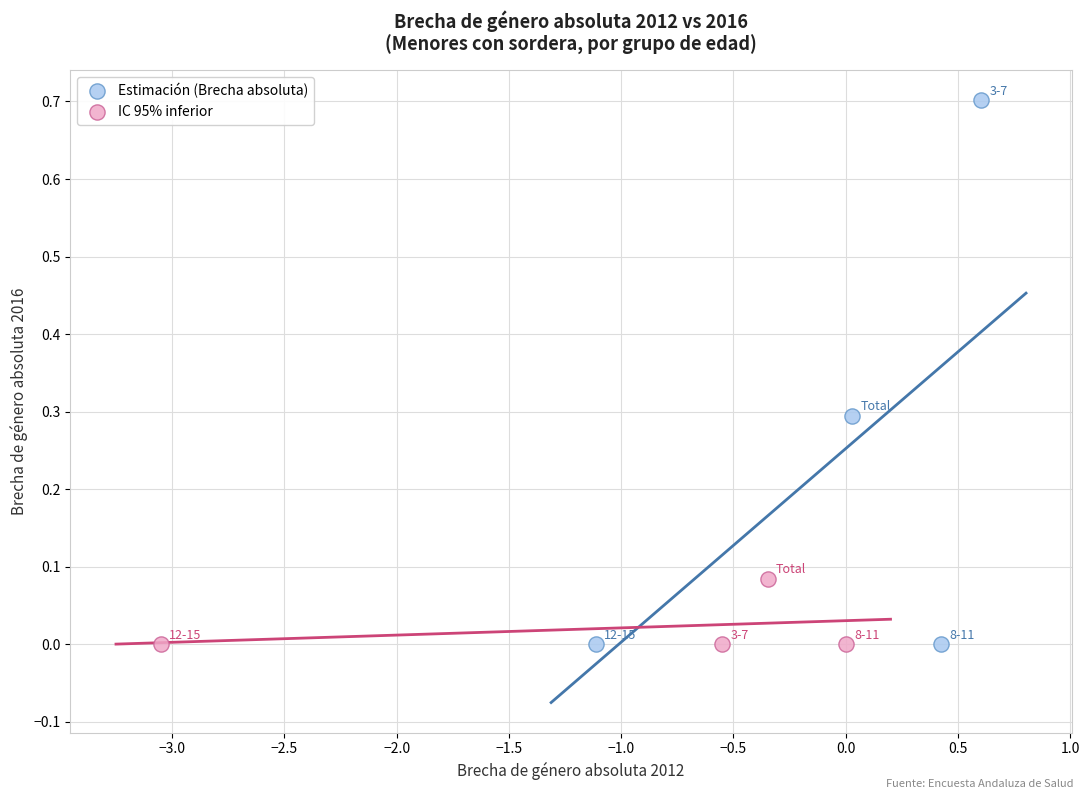

Which series has the largest Y range (max minus min)?

Estimación (Brecha absoluta)